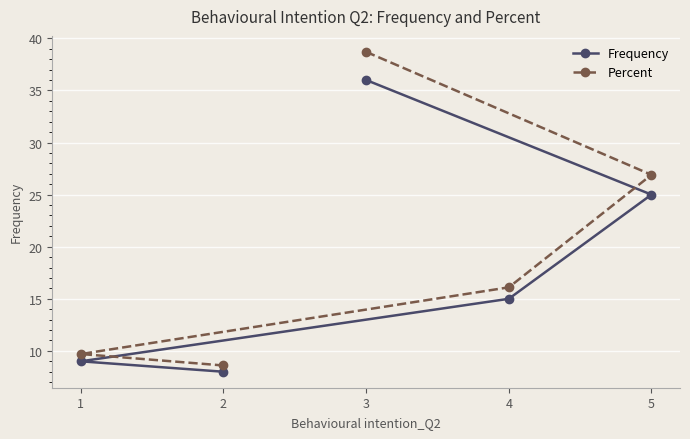

What is the difference between the maximum and minimum values in the Frequency series?

28.0